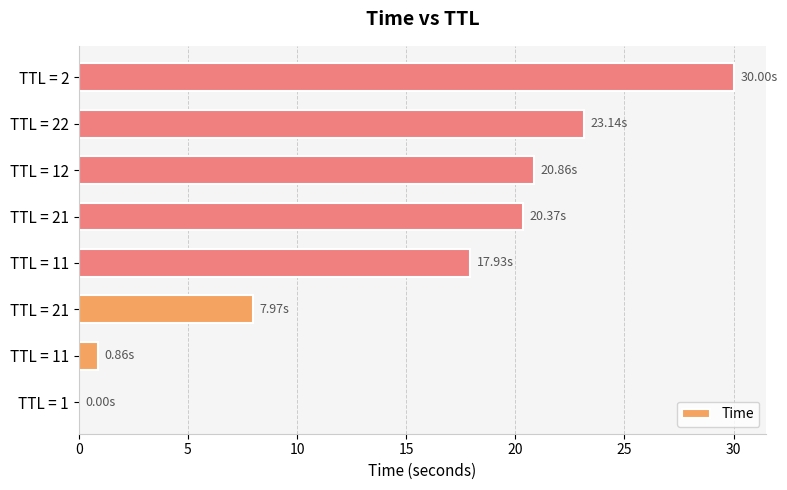

Are the bars horizontal?

Yes